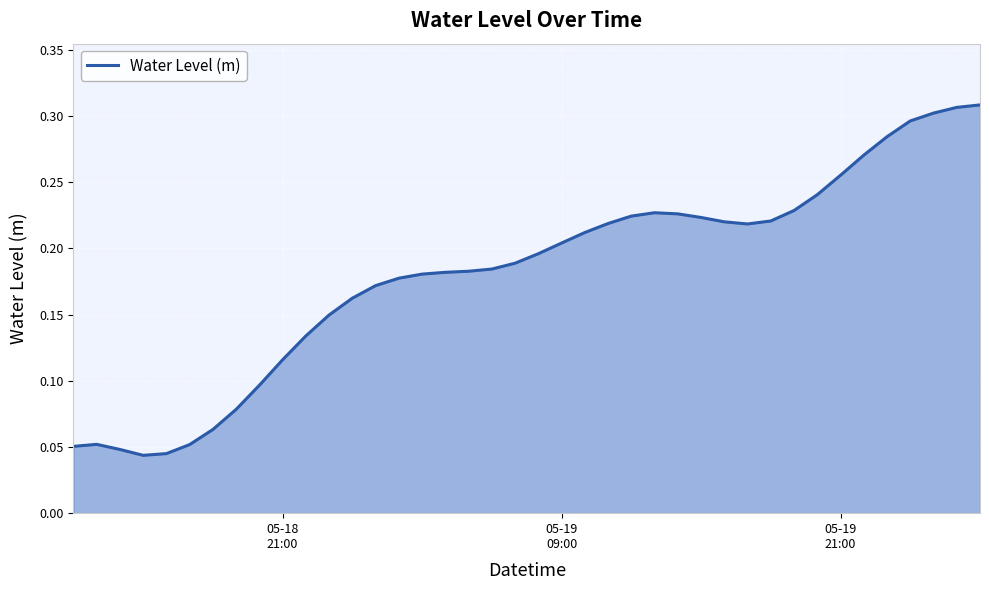

What is the average value?

0.2